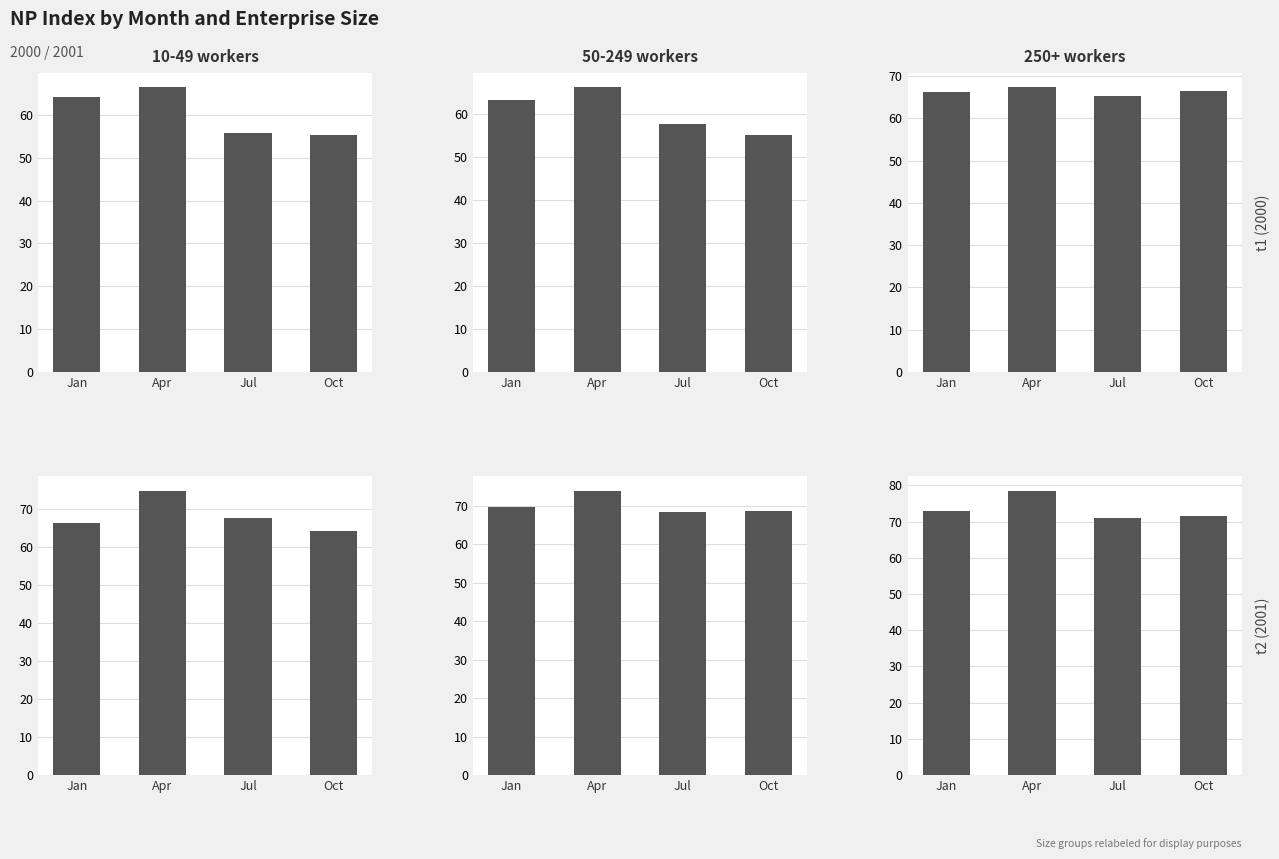

What is the approximate value of 10-49 pracujących  NP at Jan?

66.3